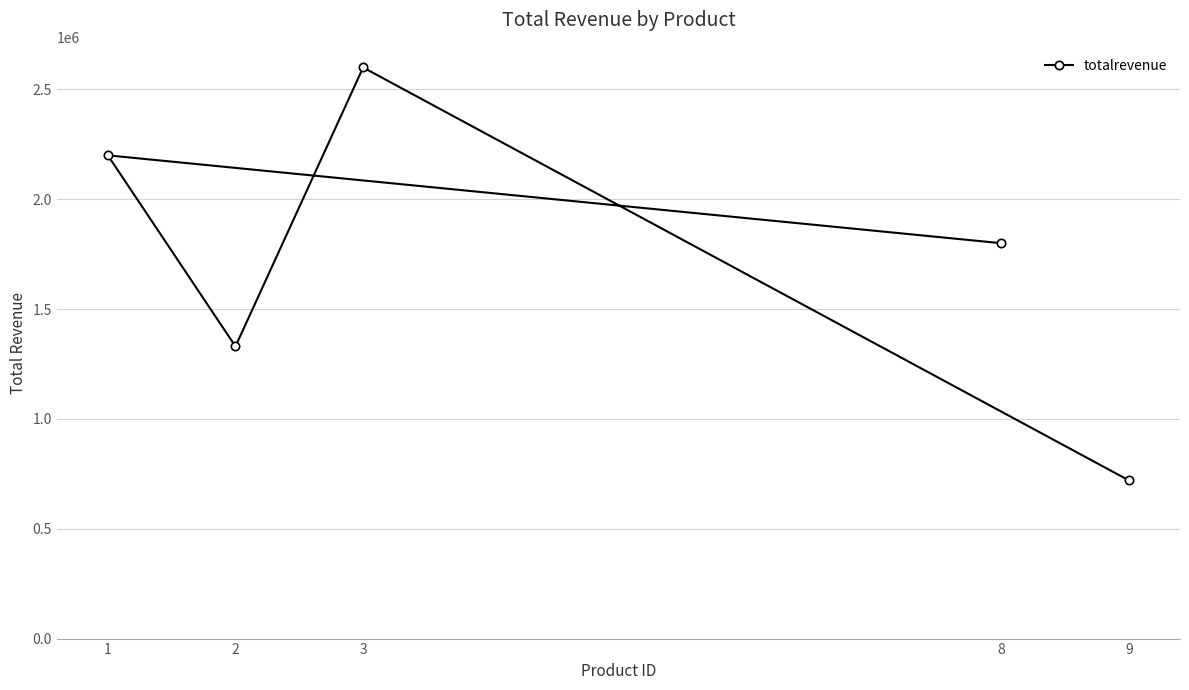

List the labels in order of value, largest first.

3, 1, 8, 2, 9